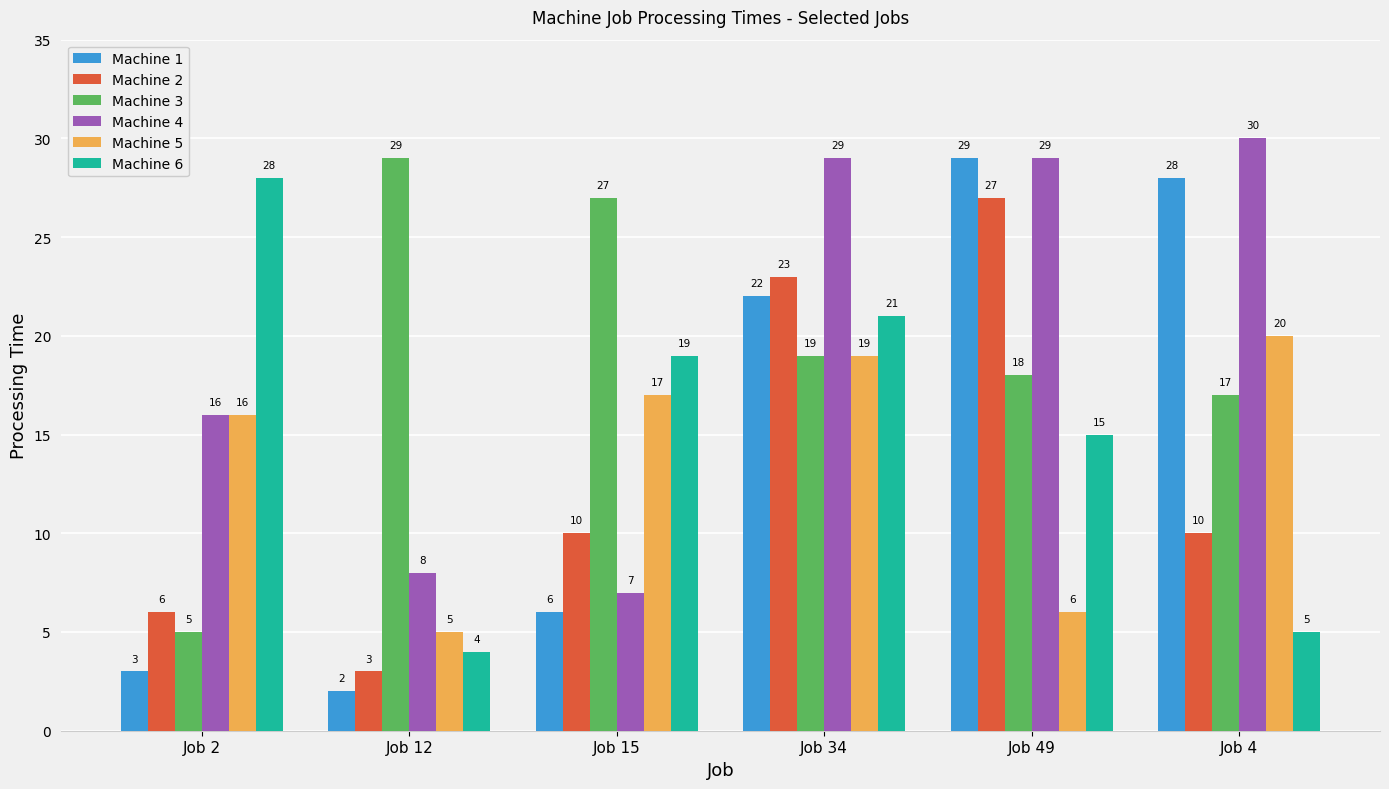

What value does the Machine 4 series have at Job 12?

8